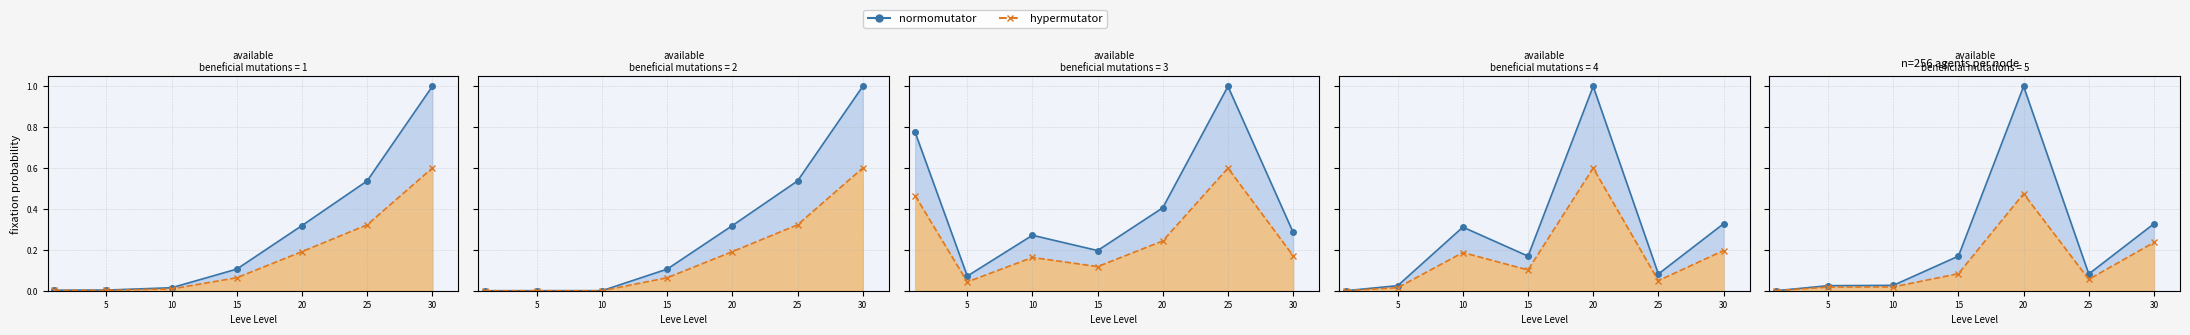

True or false: normomutator has a value of 1.6 at 20.

False